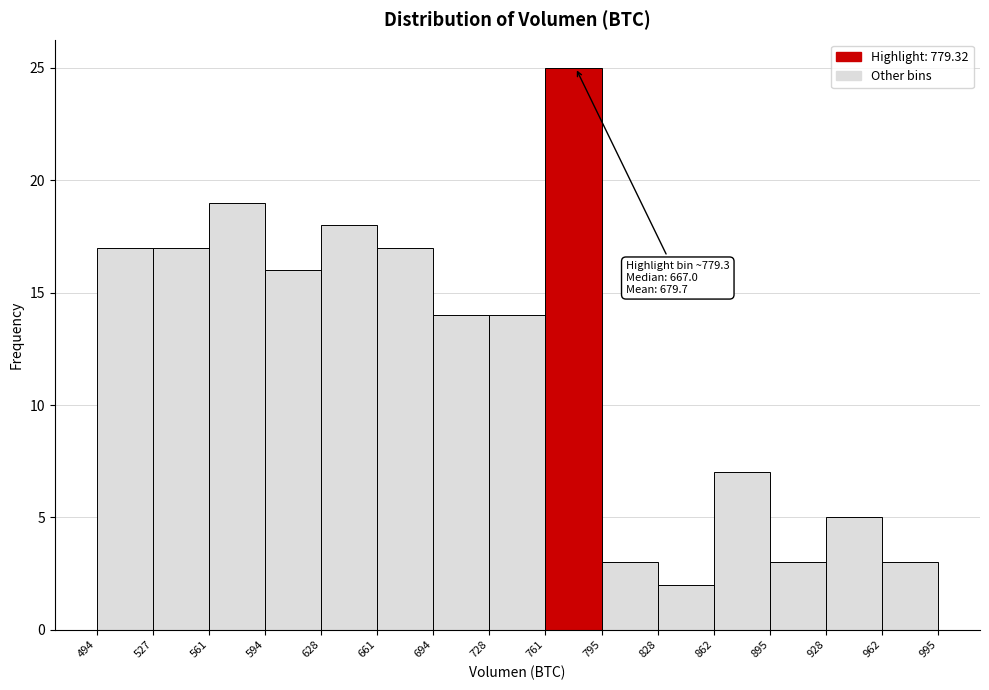

Over which range of the x-axis is the bar tallest?

761 to 795